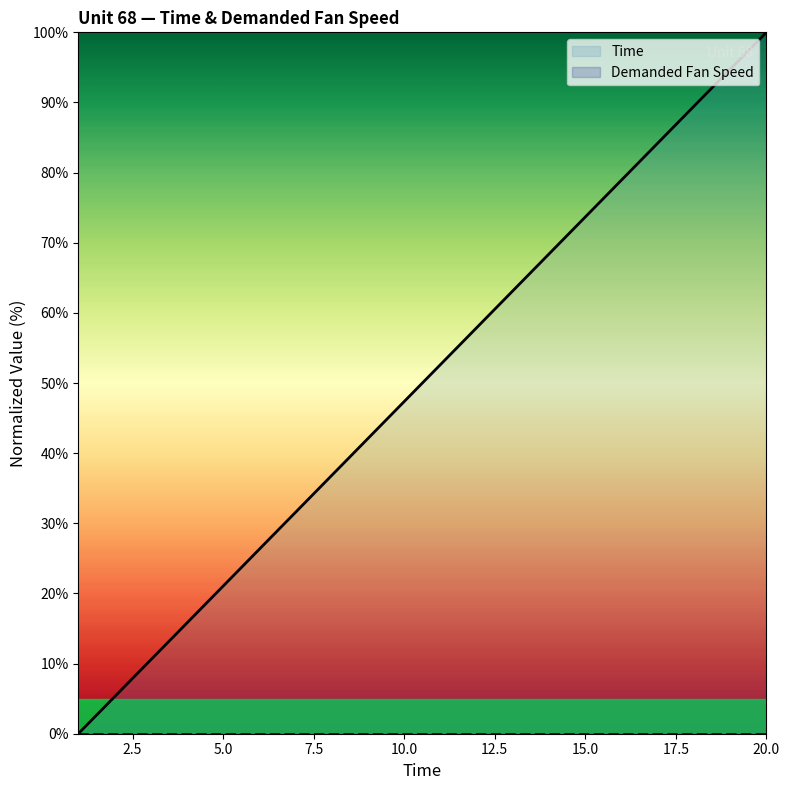

What is the greatest value displayed?

100.0